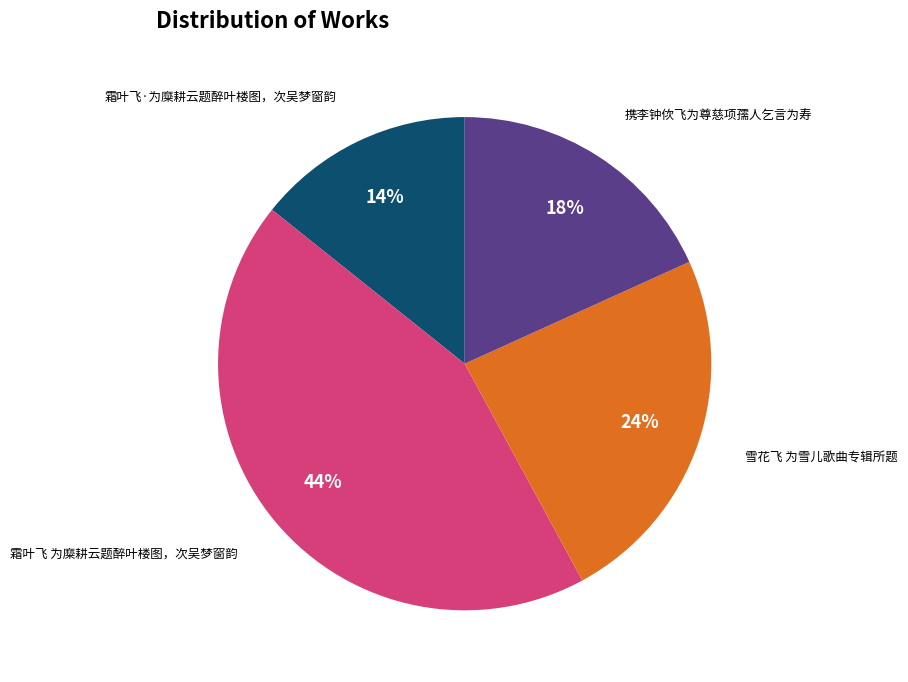

To the nearest percent, what is the average slice percentage?

25%